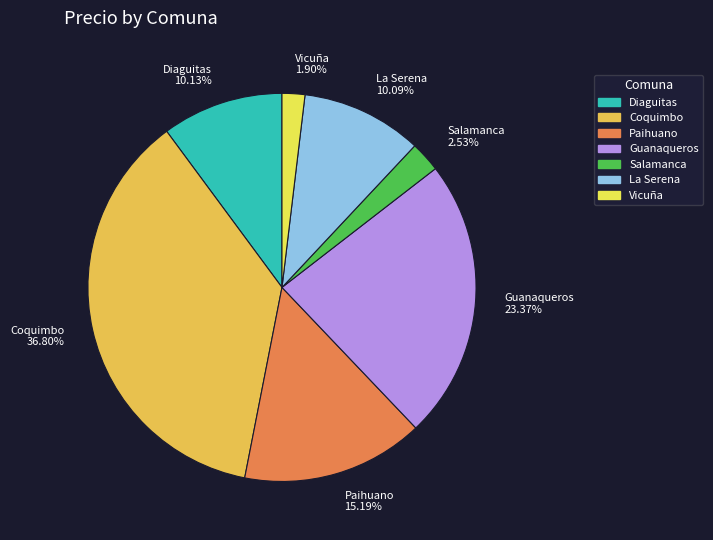

Which category has the smallest portion of the pie?

Vicuña